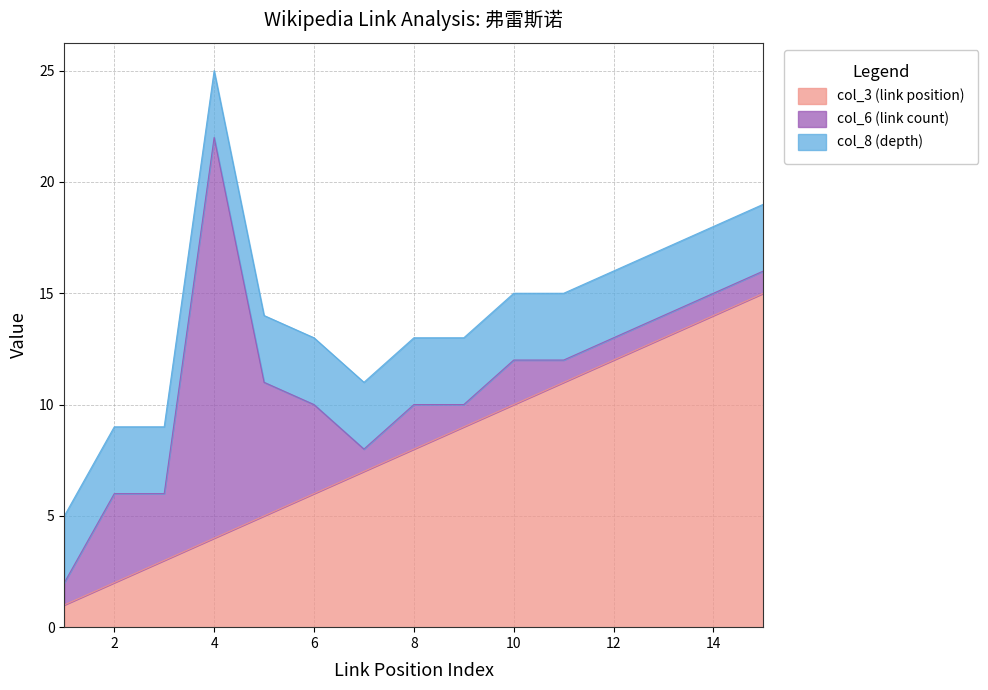

Is it true that col_3 (link position) equals 11 at 11?

True